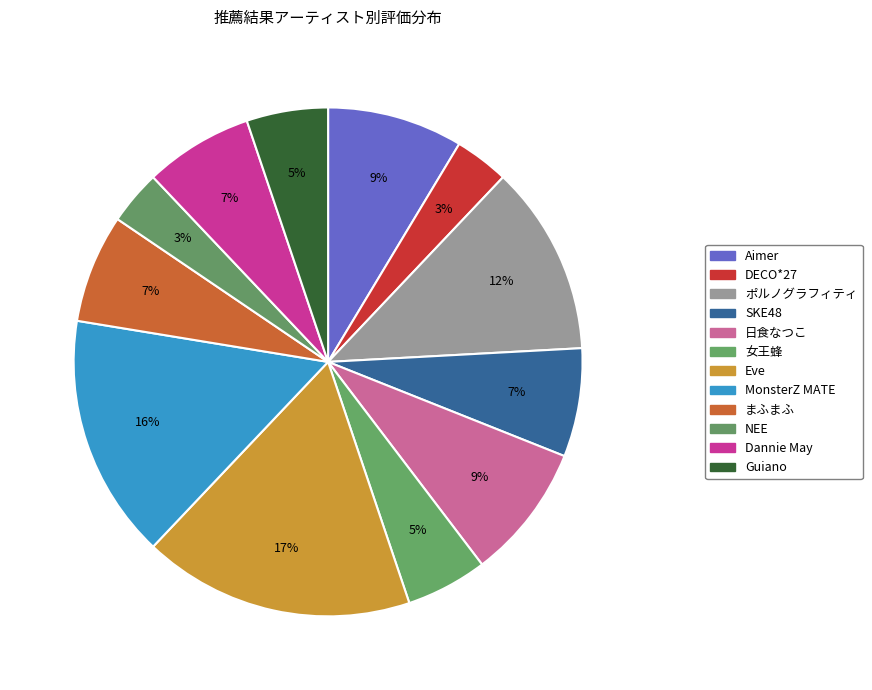

The NEE slice represents 3% of the pie. True or false?

True